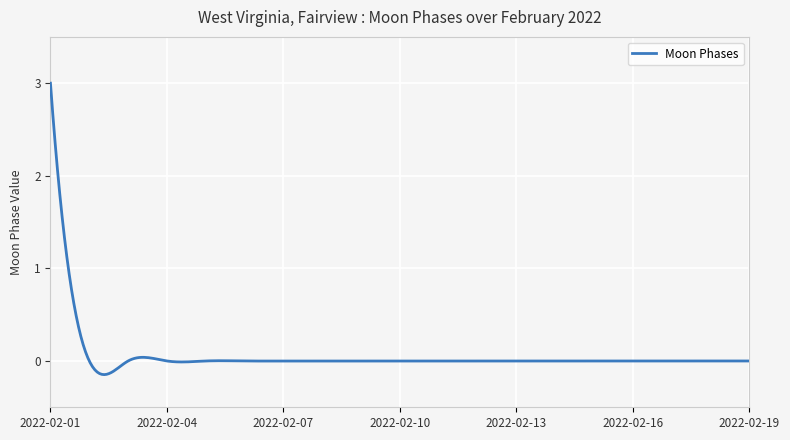

What is the difference between the maximum and minimum values?

3.1